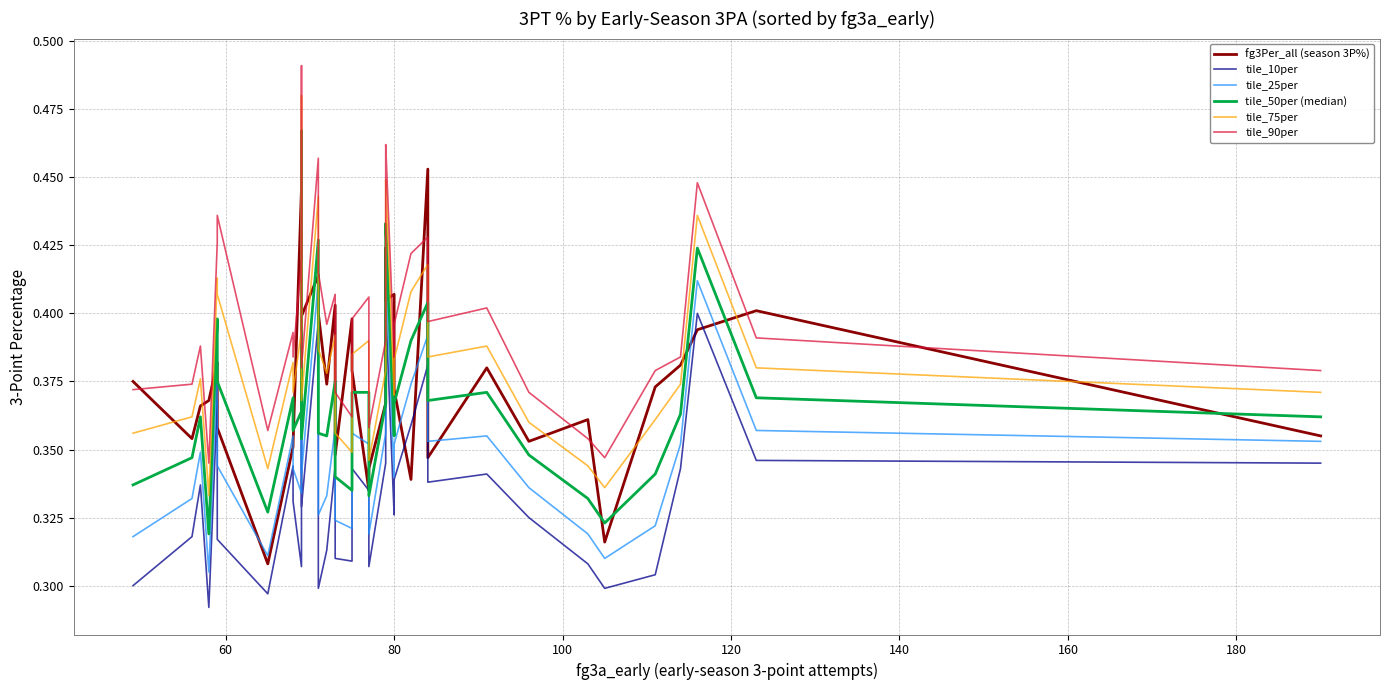

What is the average value of the tile_90per series?

0.4